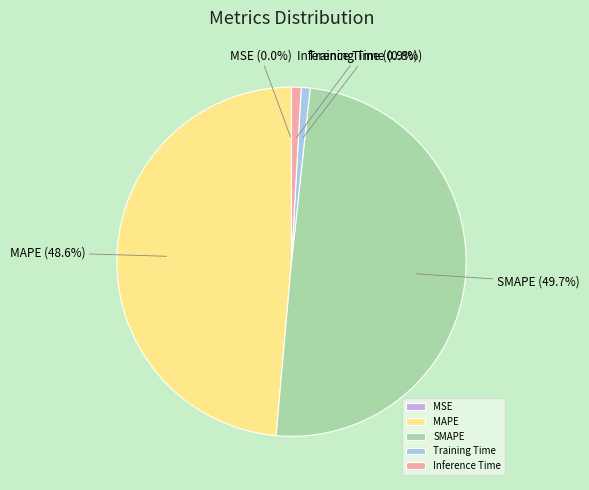

Does Inference Time represent more than half of the total?

No